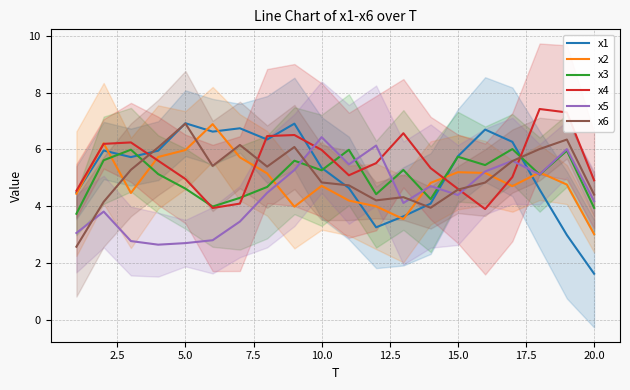

Which series has the widest spread of values?

x1